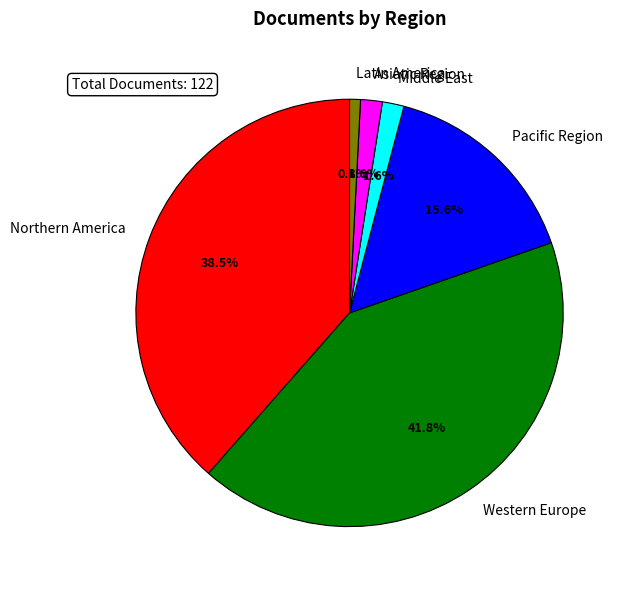

To the nearest percent, what is the difference between the largest and smallest slice percentages?

41%